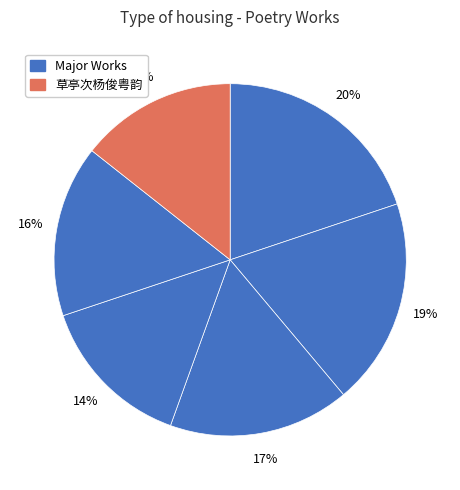

Is there a majority slice in this chart?

No